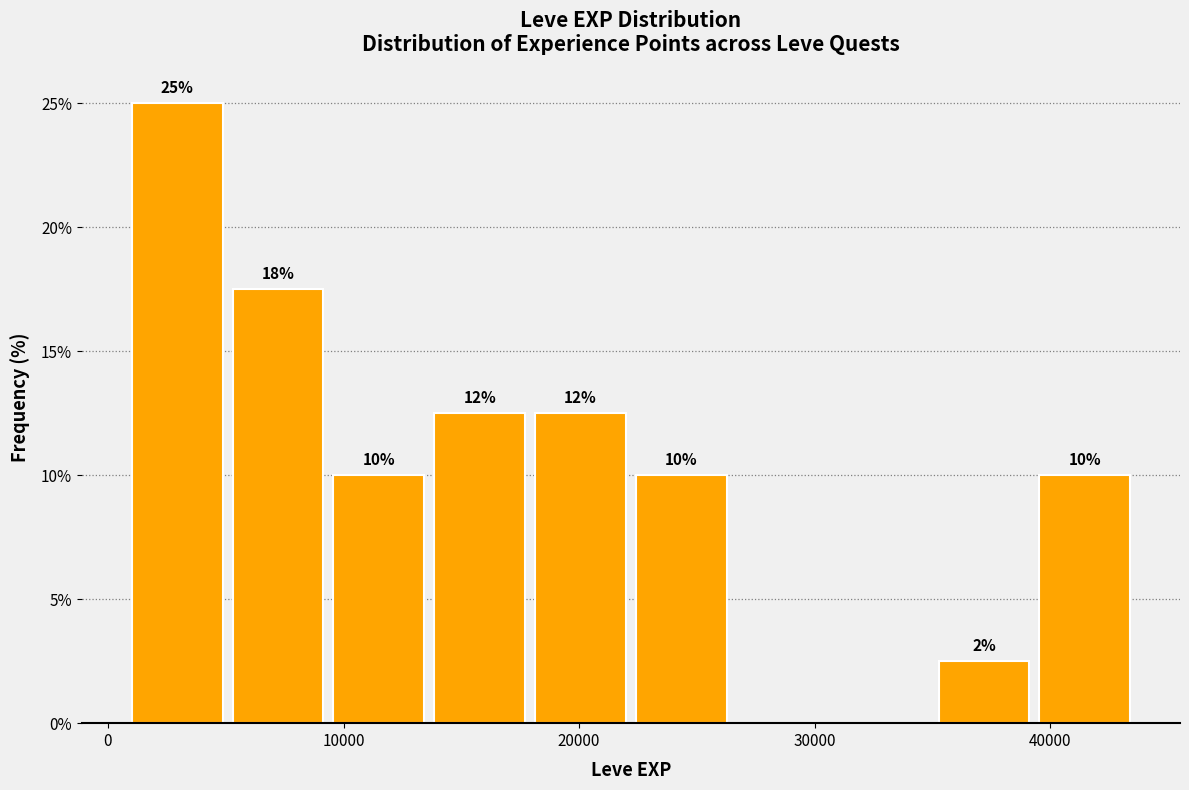

Which range on the x-axis has the tallest bar?

1000 to 5000